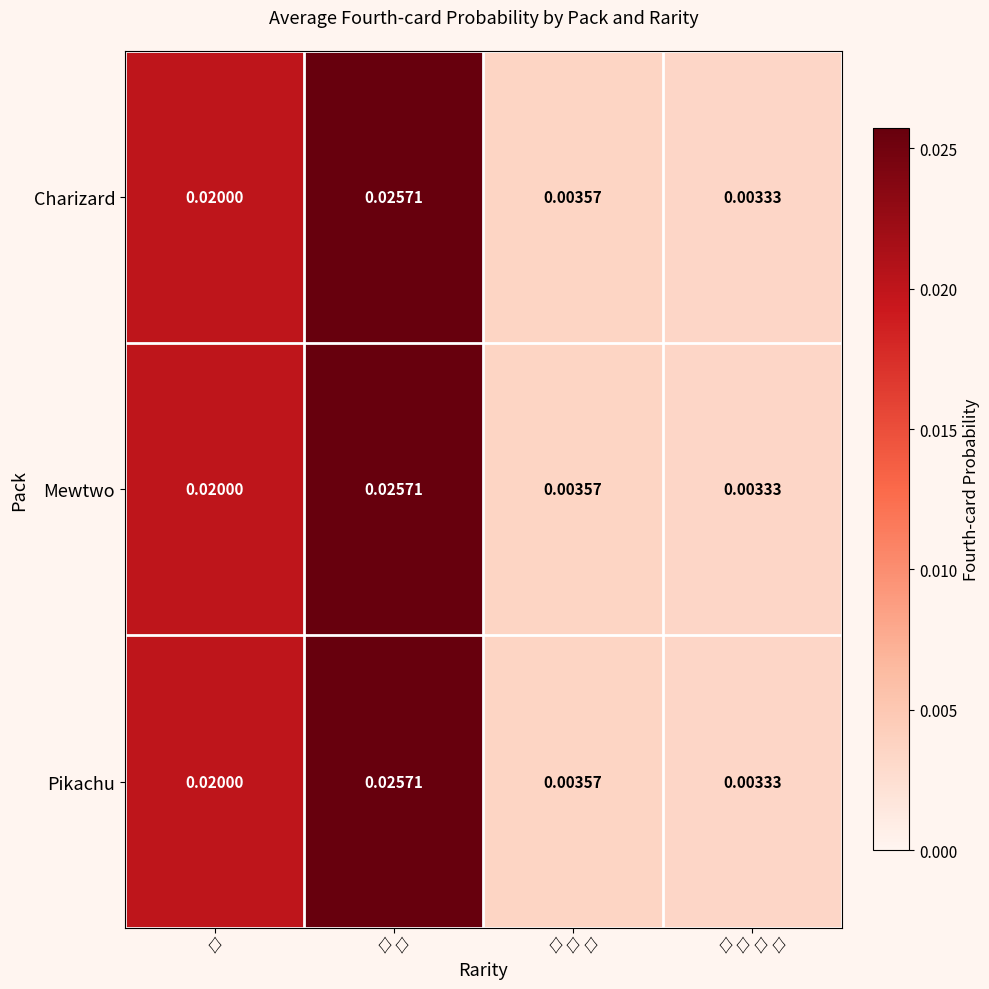

Rank the categories by Charizard value from lowest to highest.

♢♢♢♢, ♢♢♢, ♢, ♢♢